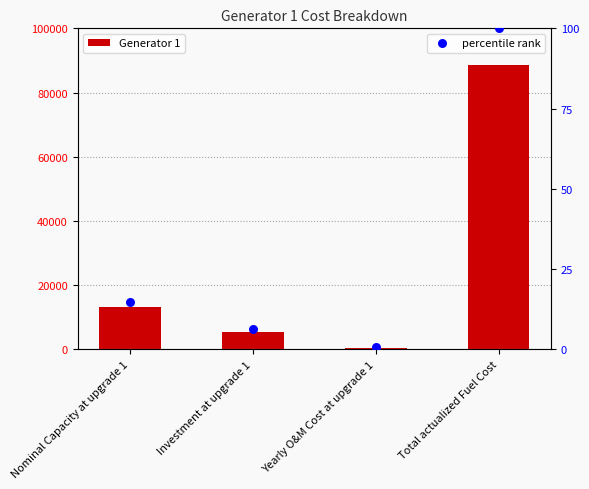

Which series contains the highest Y value?

Generator 1